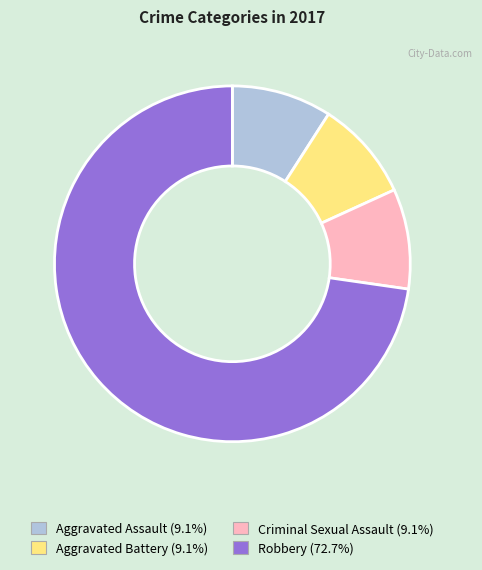

Do Criminal Sexual Assault and Robbery together represent more than half of the pie?

Yes